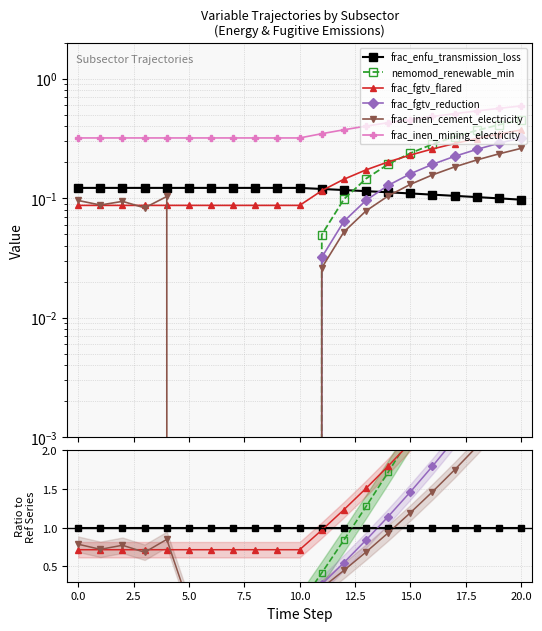

What are all the series names shown in the legend?

frac_enfu_transmission_loss, nemomod_renewable_min, frac_fgtv_flared, frac_fgtv_reduction, frac_inen_cement_electricity, frac_inen_mining_electricity